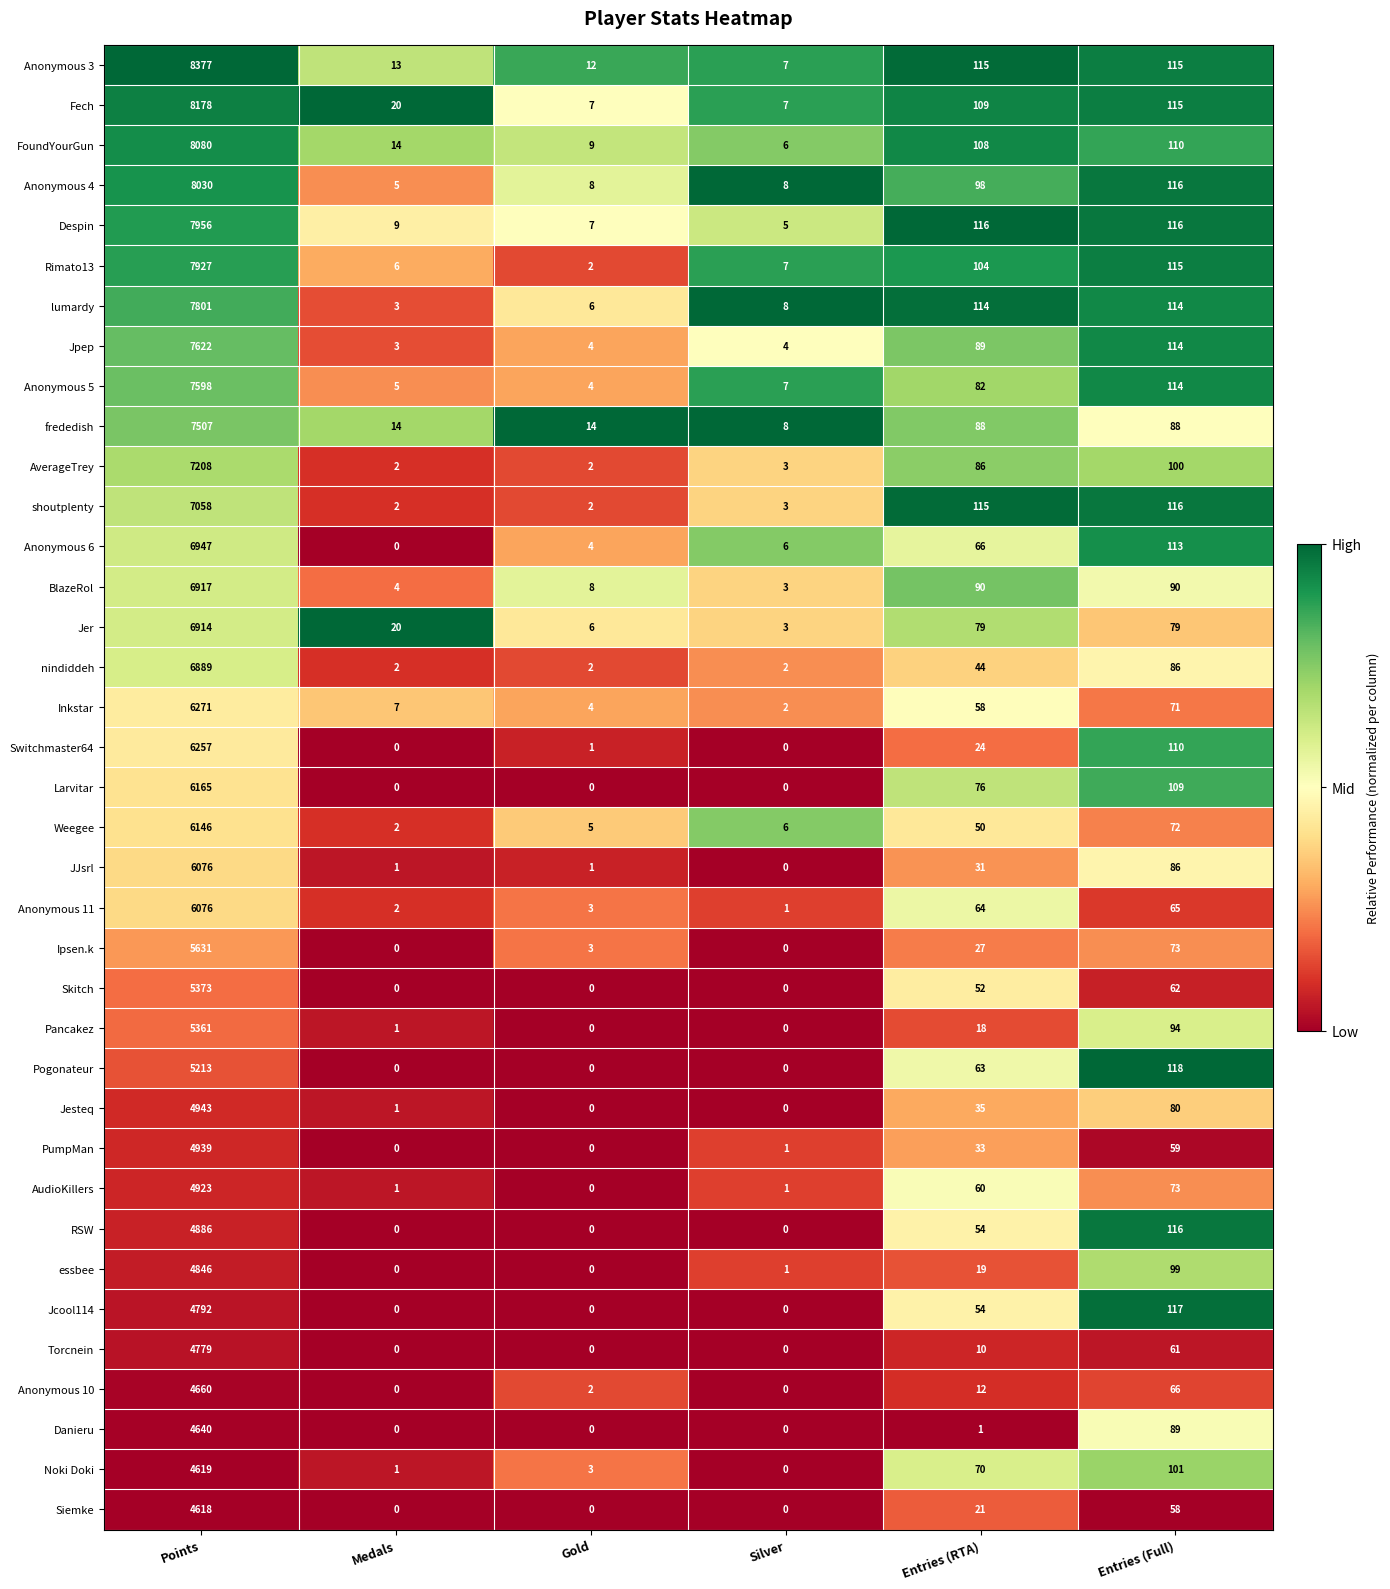

Which series has the largest total across all categories?

Anonymous 3